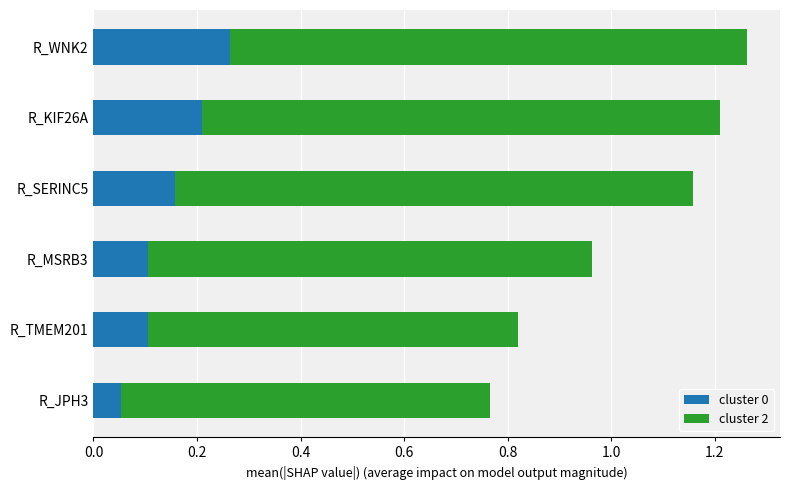

The cluster 0 series shows 0.1 at R_TMEM201. True or false?

True